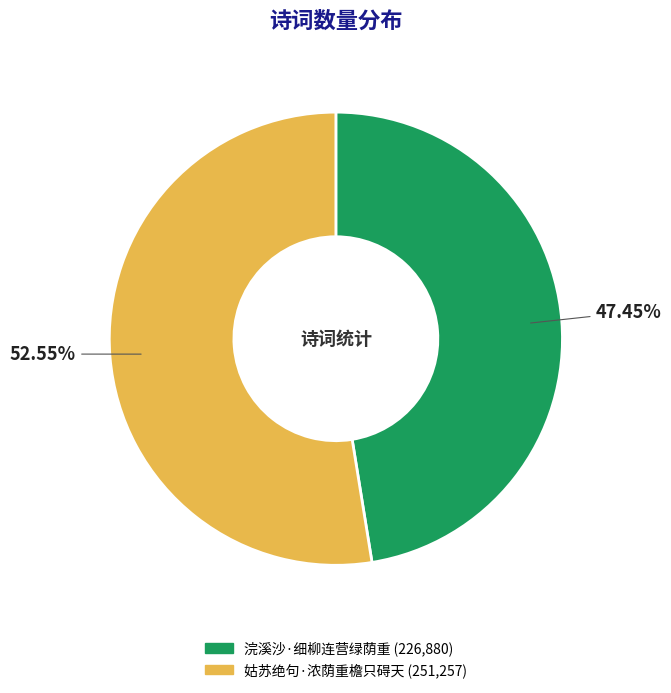

Which slice is the largest?

姑苏绝句·浓荫重檐只碍天